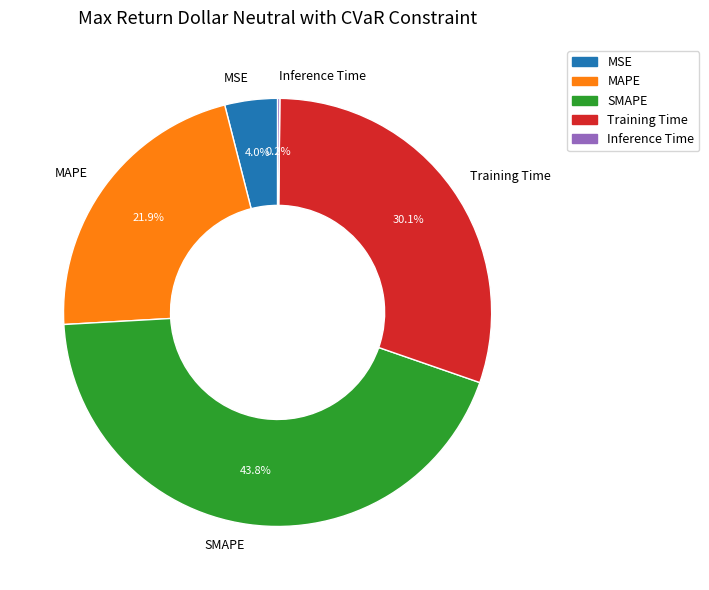

Is there a majority slice in this chart?

No